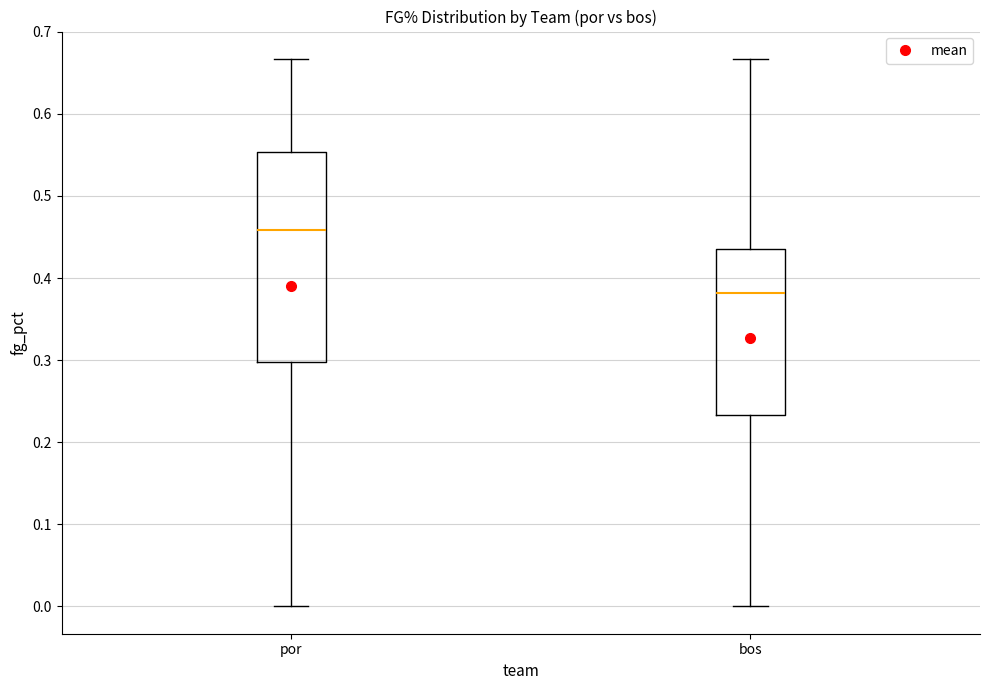

Reading left to right, transcribe this box plot: for each box, give where its median line is, the range the box spans, and where its two whiskers end, as read against the y-axis. The values are not printed on the chart, so give them approximately, as read against the axis.

por: median 0.46, box 0.30 to 0.55, whiskers 0.00 to 0.67
bos: median 0.38, box 0.23 to 0.44, whiskers 0.00 to 0.67